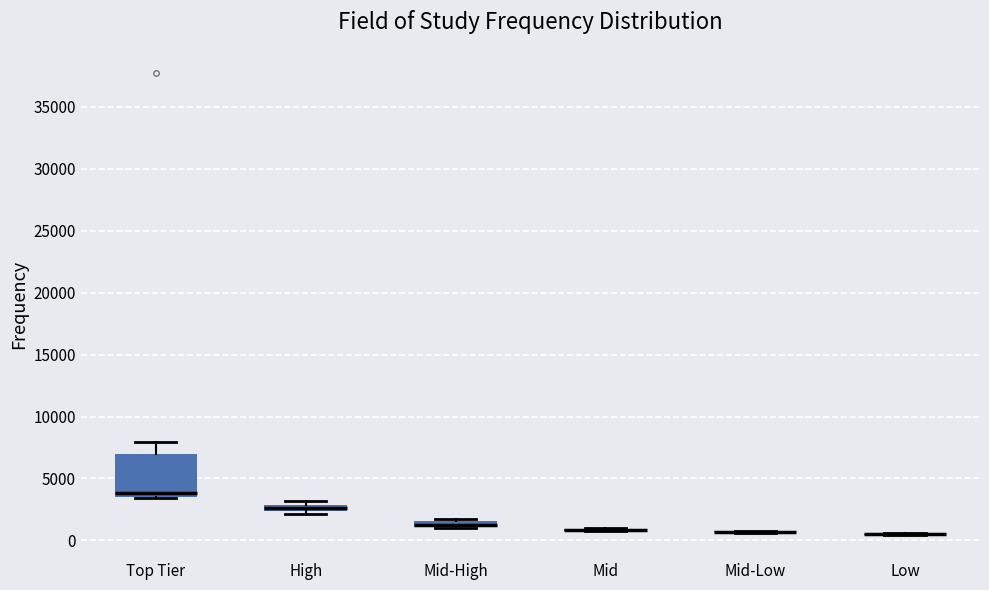

Which box is the tallest, from its lower edge to its upper edge?

Top Tier